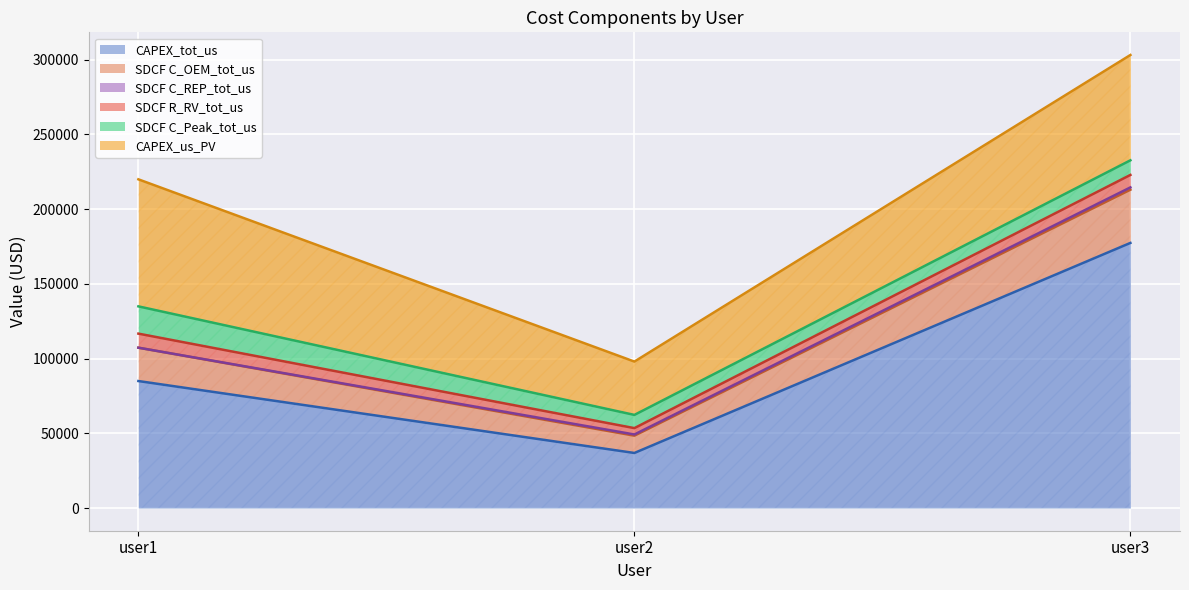

What is the total value across all series at user1?

219975.3